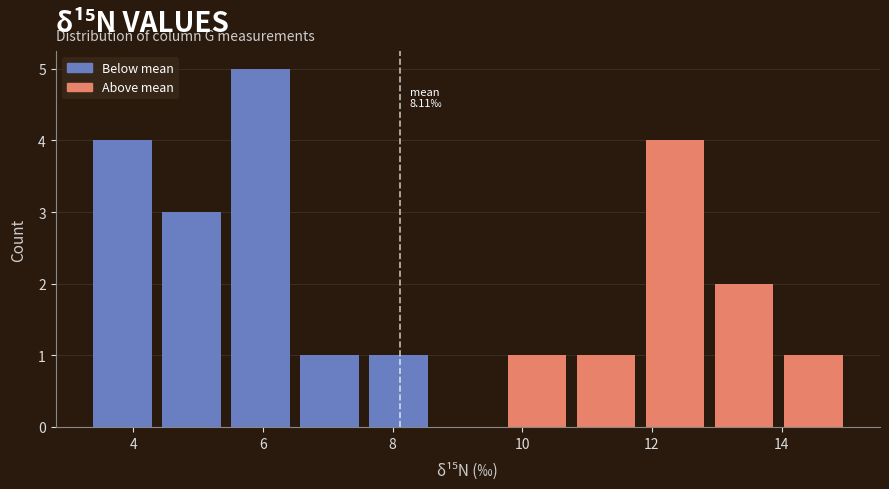

Over which range of the x-axis is the bar tallest?

5.4 to 6.4